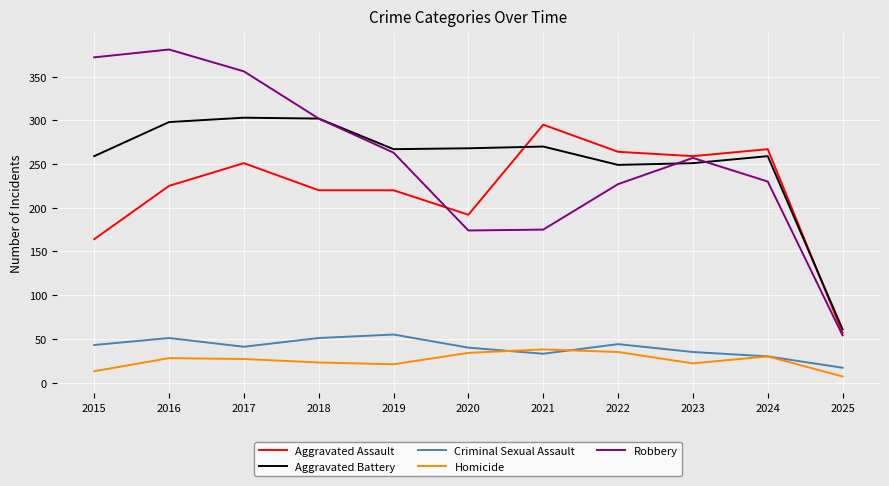

Is it true that Criminal Sexual Assault equals 33 at 2021?

True